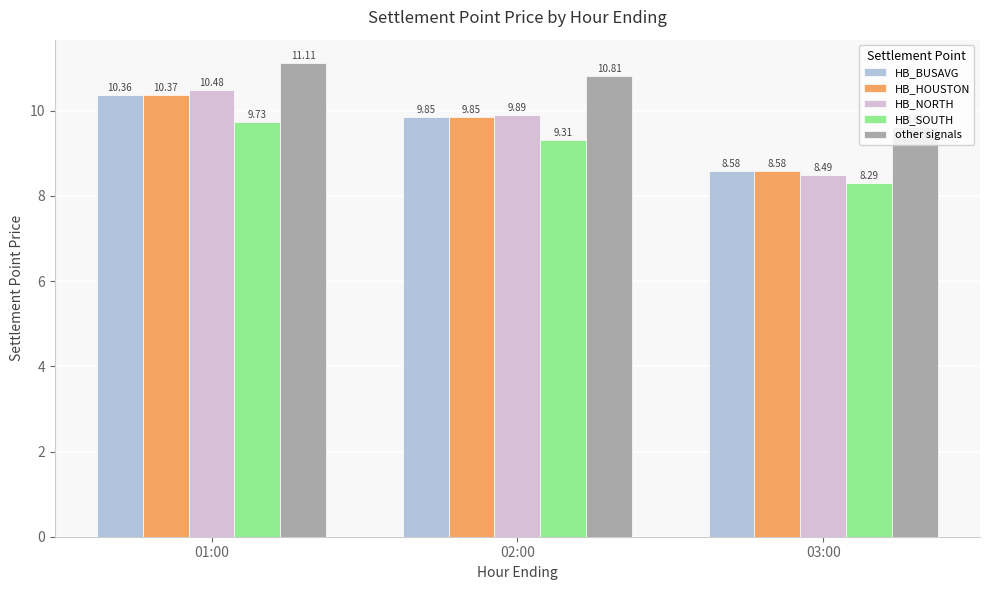

What is the label of the 1st bar from the left?

01:00